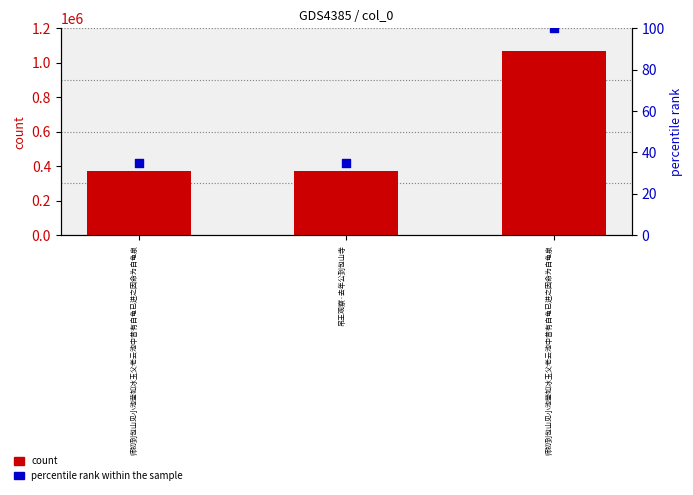

At how many categories does at least one series exceed 607552?

1